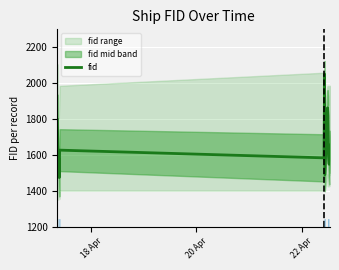

What is the maximum value for fid?

2050